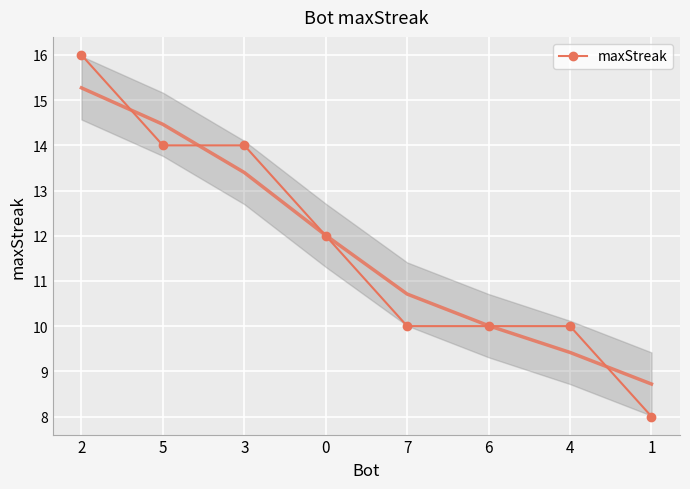

How many lines are shown in the chart?

1